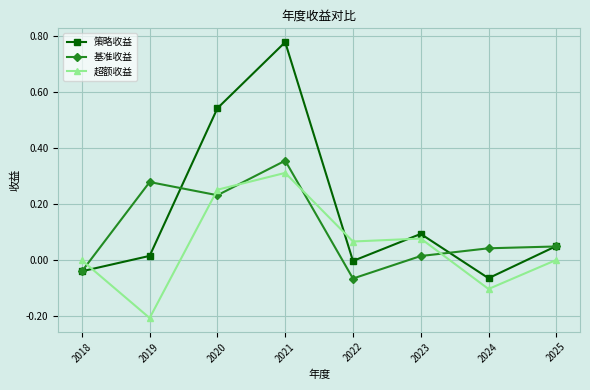

Rank the series by their maximum value, from highest to lowest.

策略收益, 基准收益, 超额收益